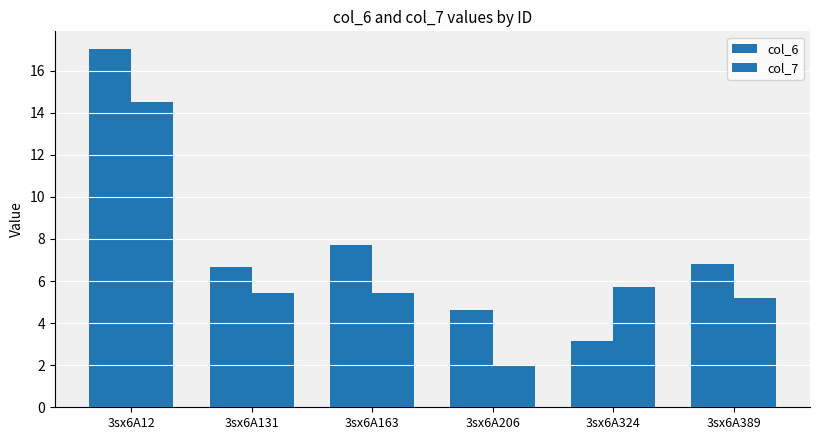

What is the greatest value displayed?

17.0